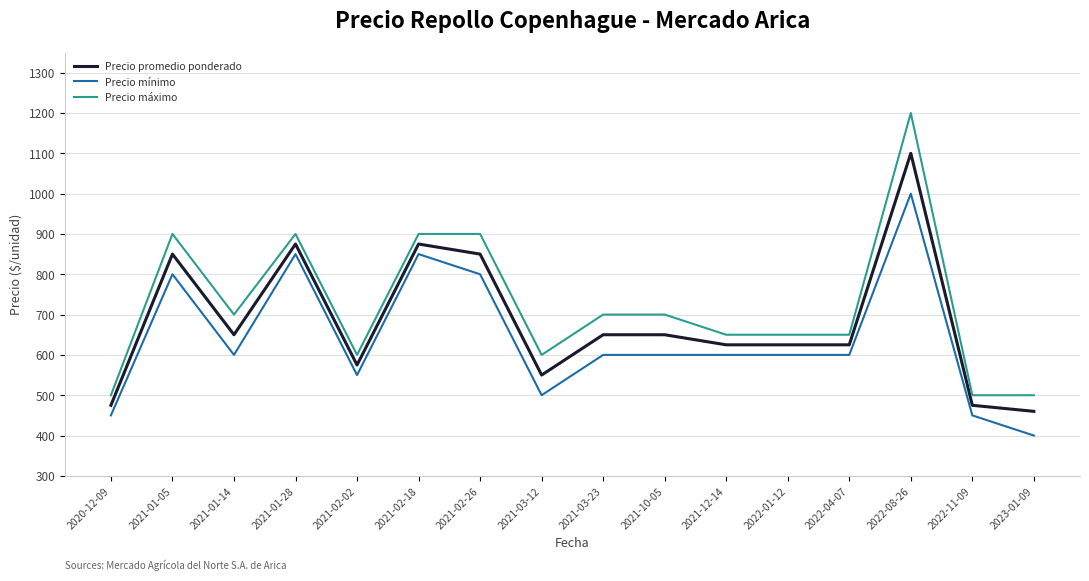

Which series has the largest range (max minus min)?

Precio máximo